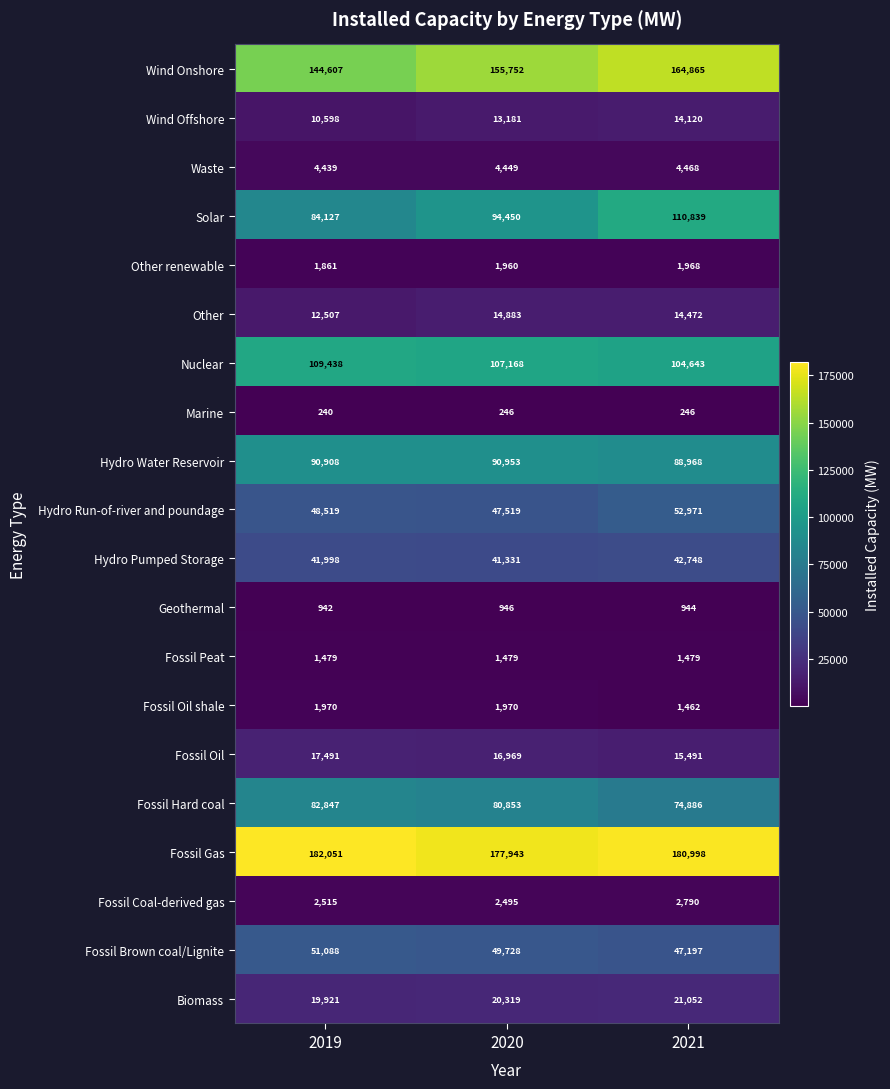

Read the Fossil Oil value at 2021.

15491